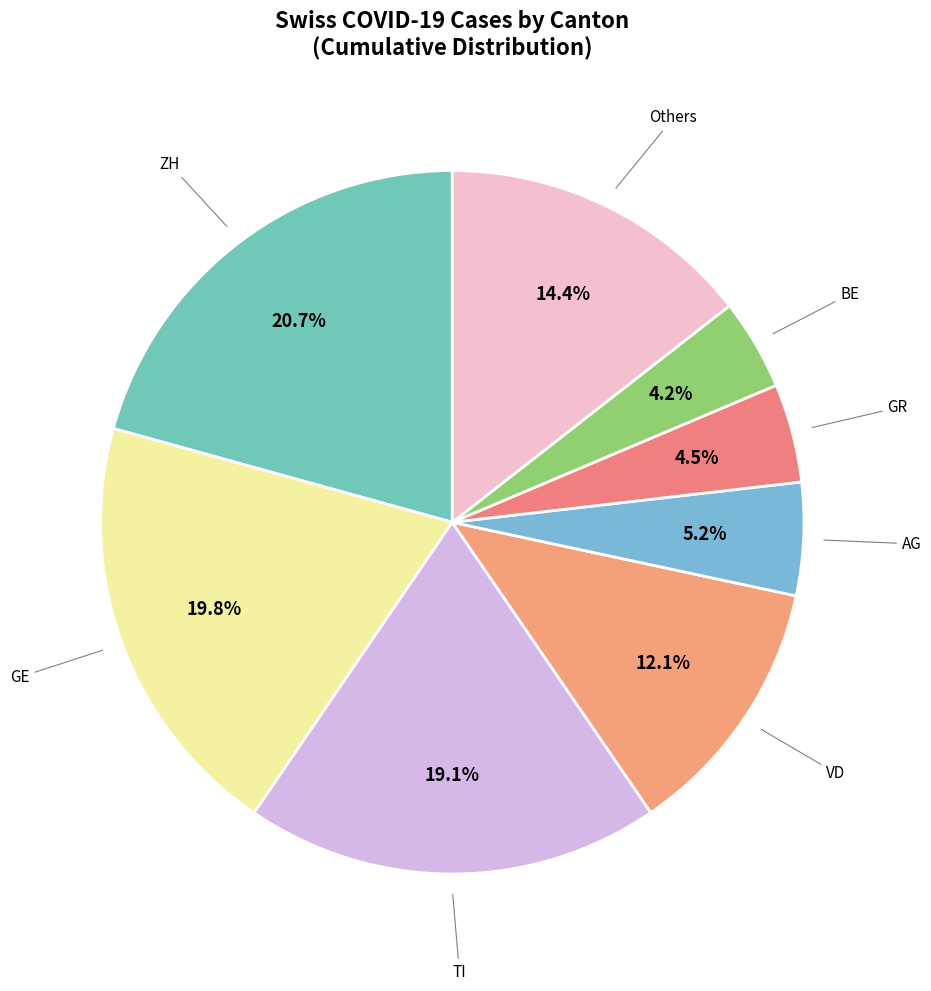

How many segments does this pie chart have?

8